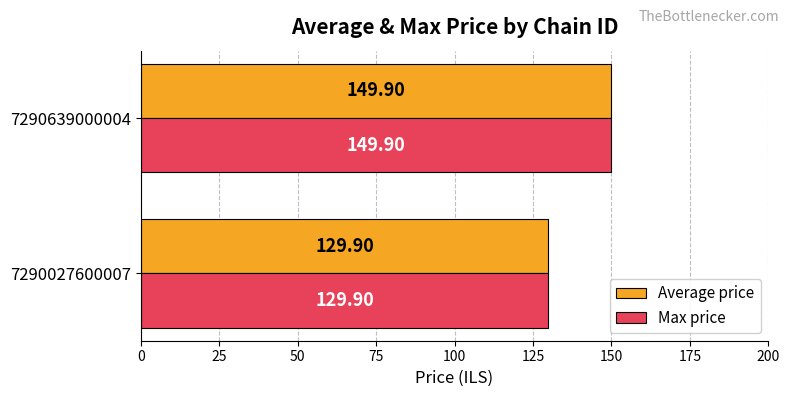

What is the total value across all series at 7290027600007?

259.8